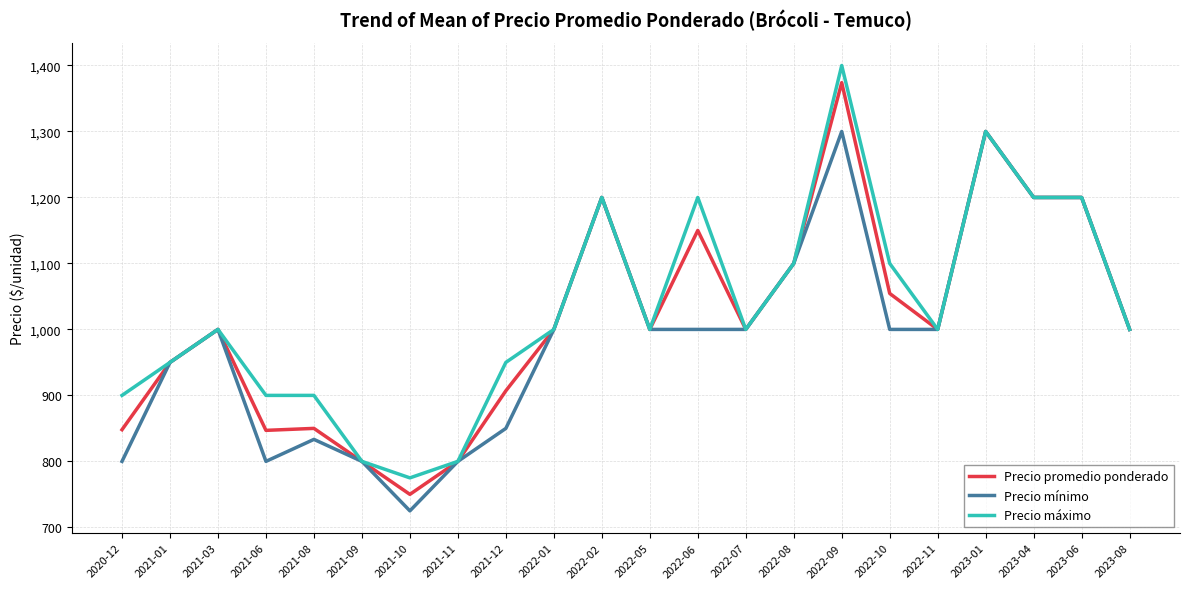

Rank the series at 2022-10 from lowest to highest value.

Precio mínimo, Precio promedio ponderado, Precio máximo